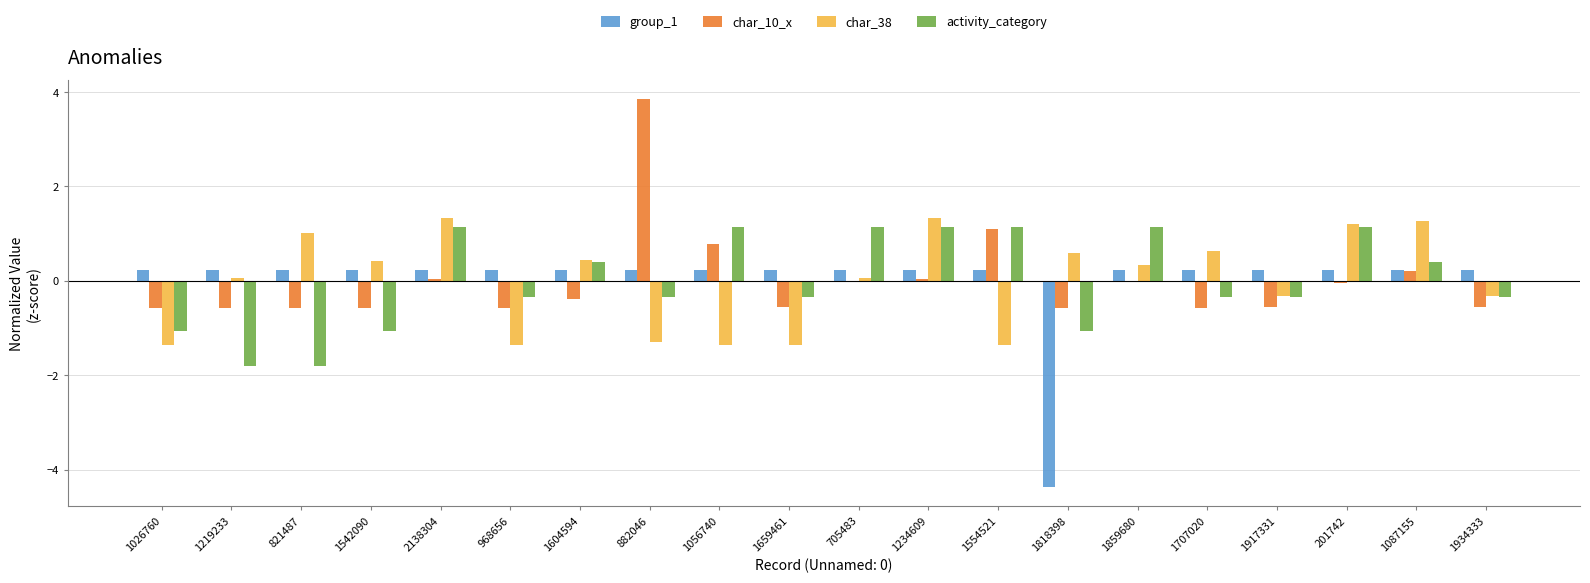

Which series changed the most between 1917331 and 1087155?

char_38